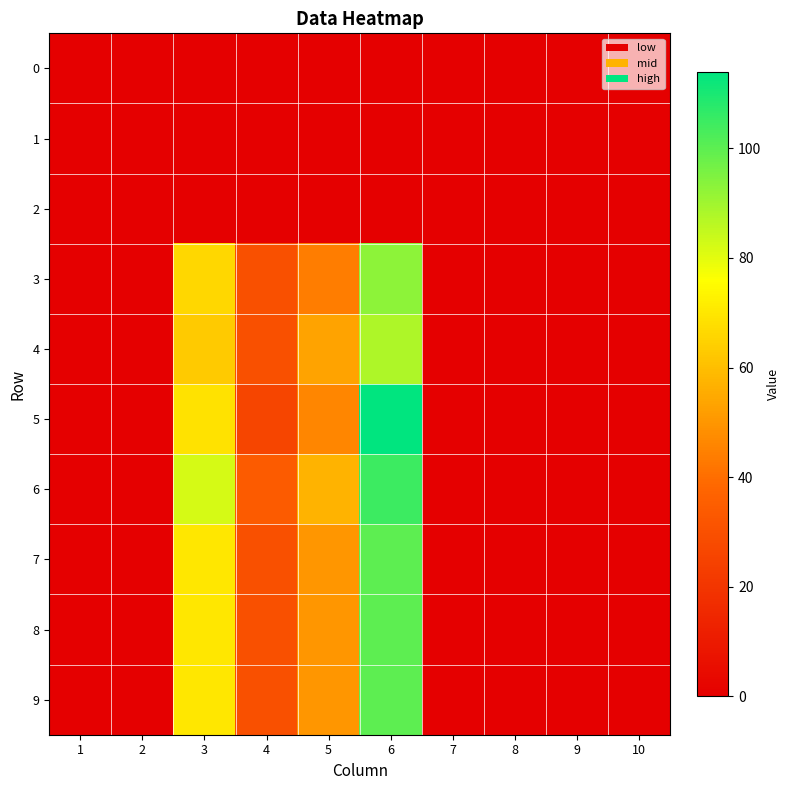

Which series has the largest total across all categories?

6